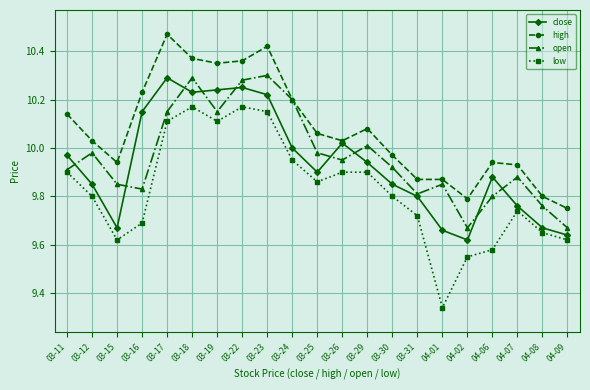

What is the label of the 3rd point from the right?

04-07